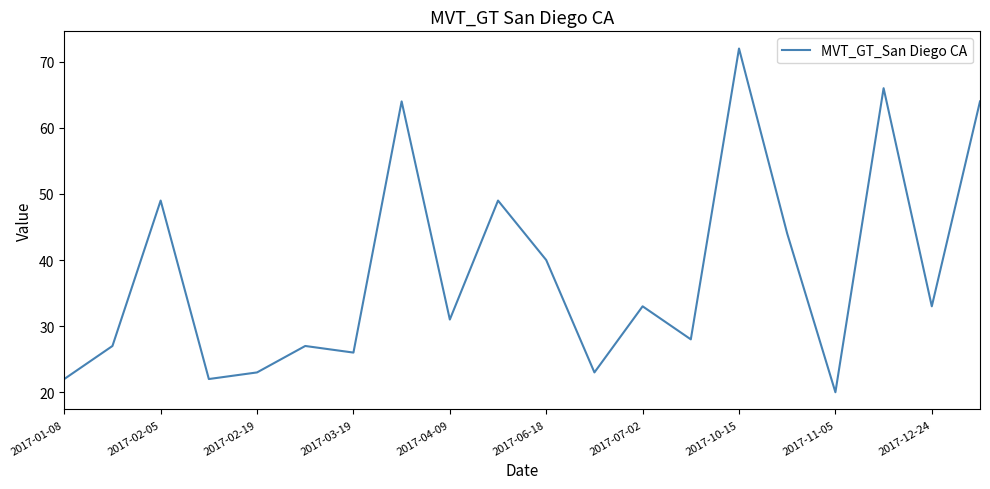

What is the difference between the maximum and minimum values?

52